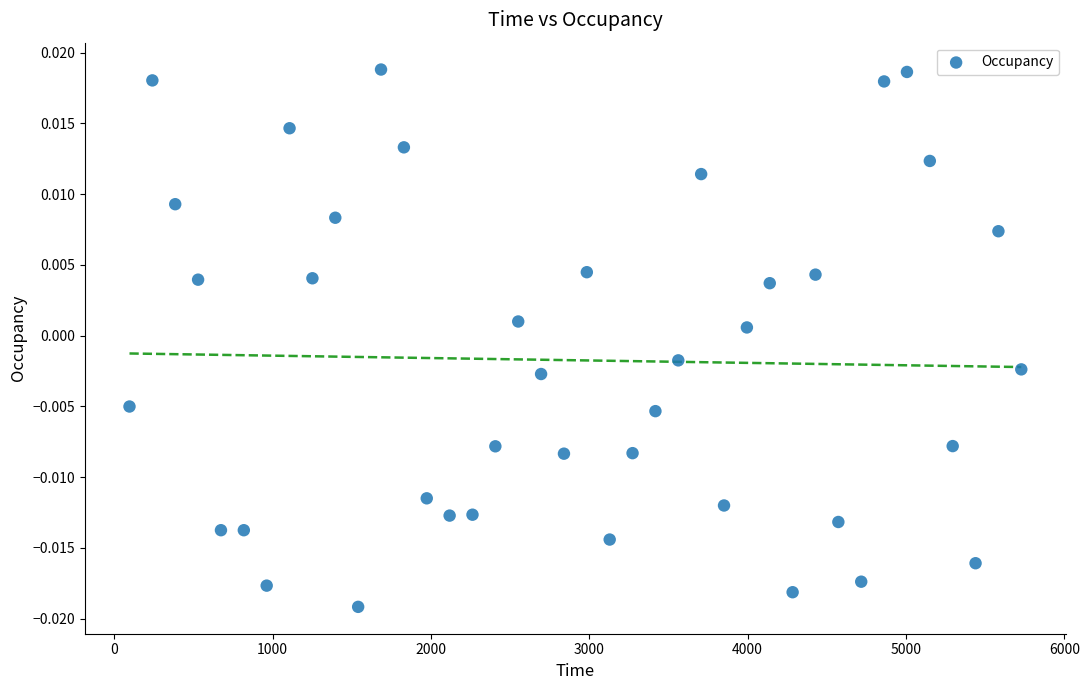

What is the range of X values (max minus min)?

5632.1